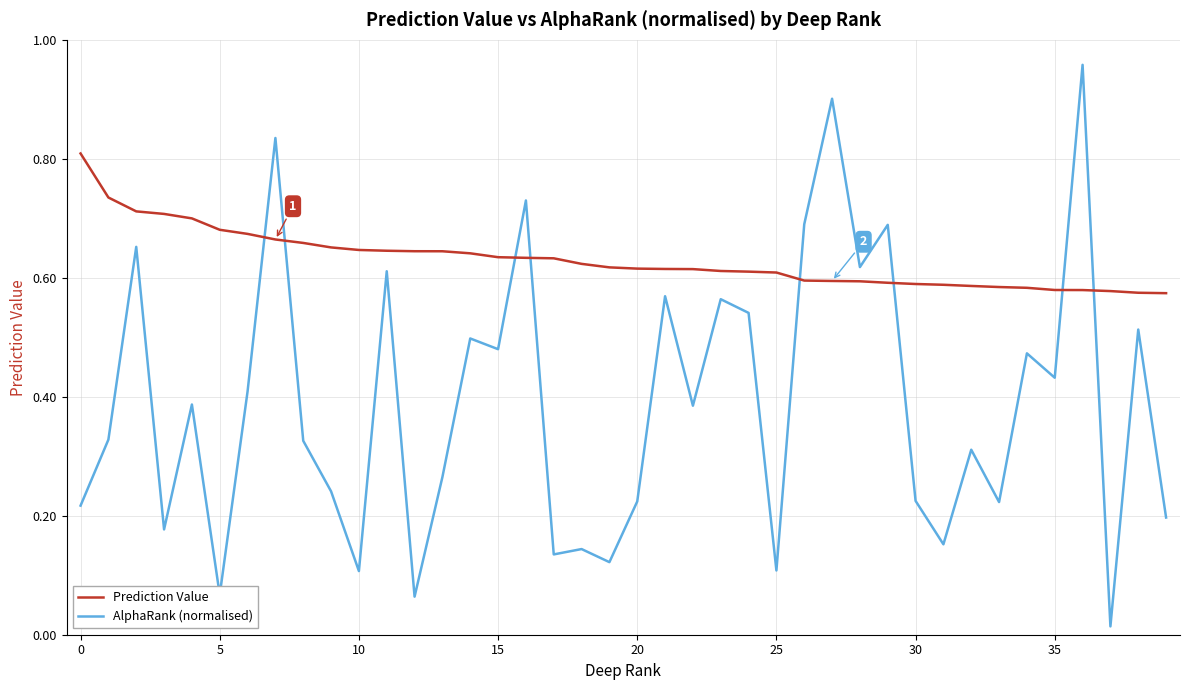

How many intersections are there between AlphaRank (normalised) and Prediction Value?

8